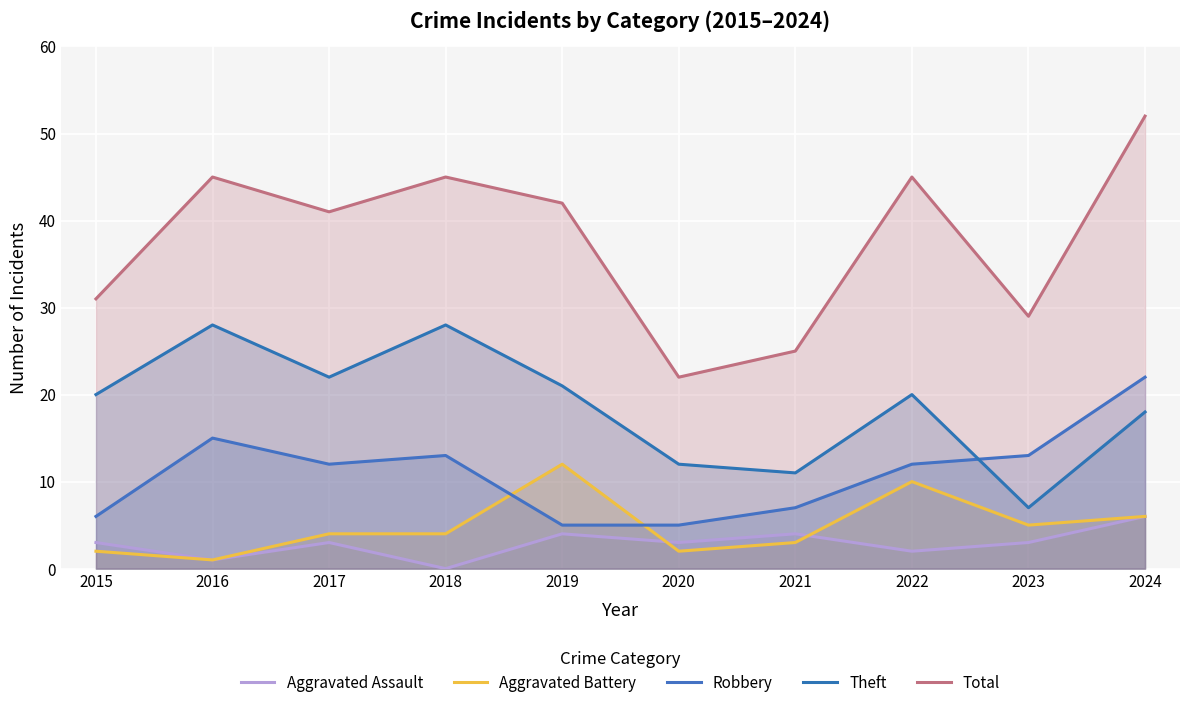

How many categories are shown in the chart?

10